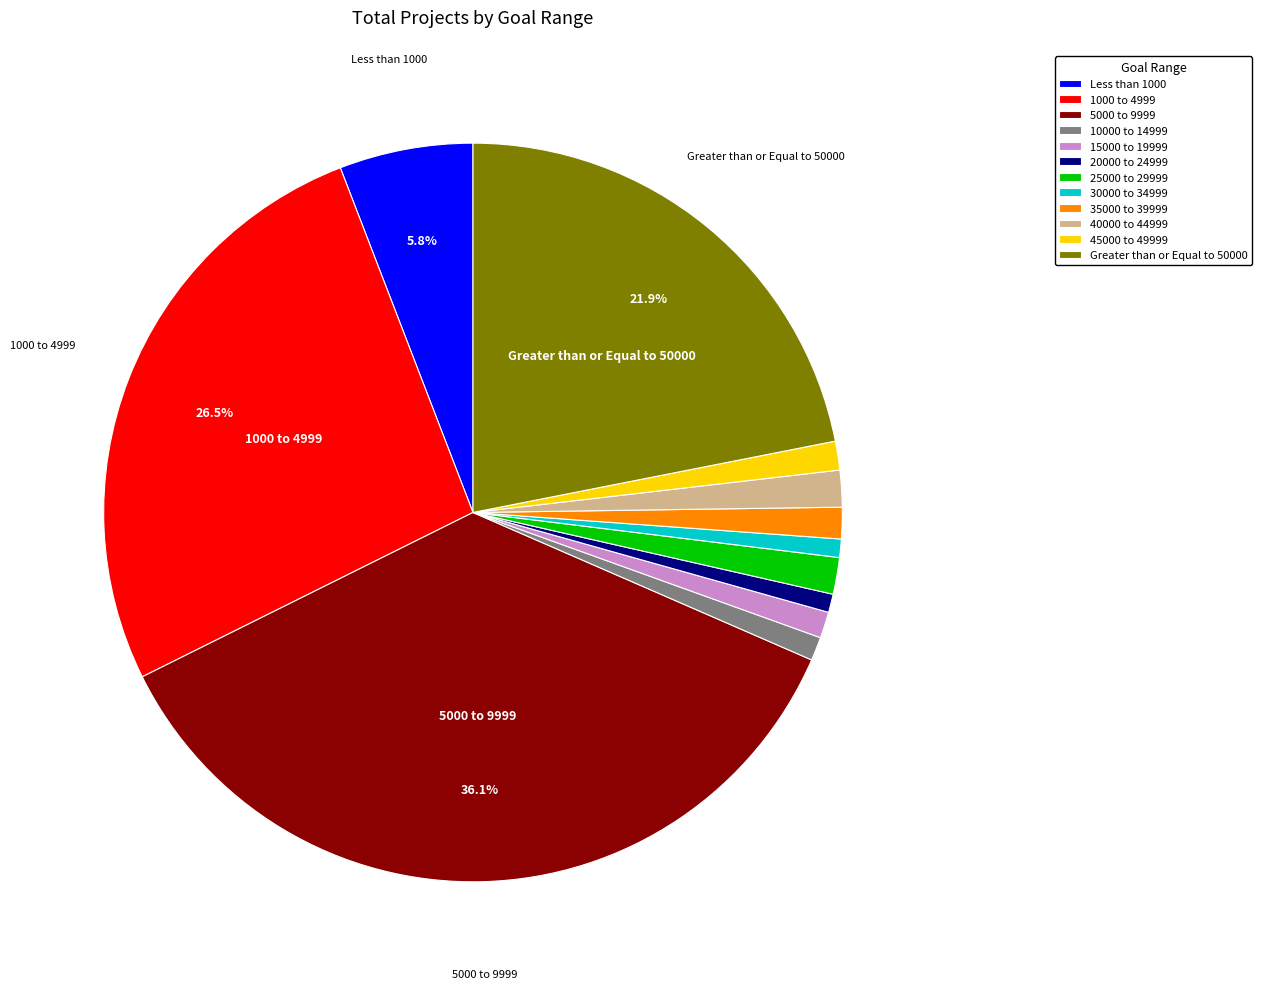

Between 30000 to 34999 and Greater than or Equal to 50000, which is larger?

Greater than or Equal to 50000